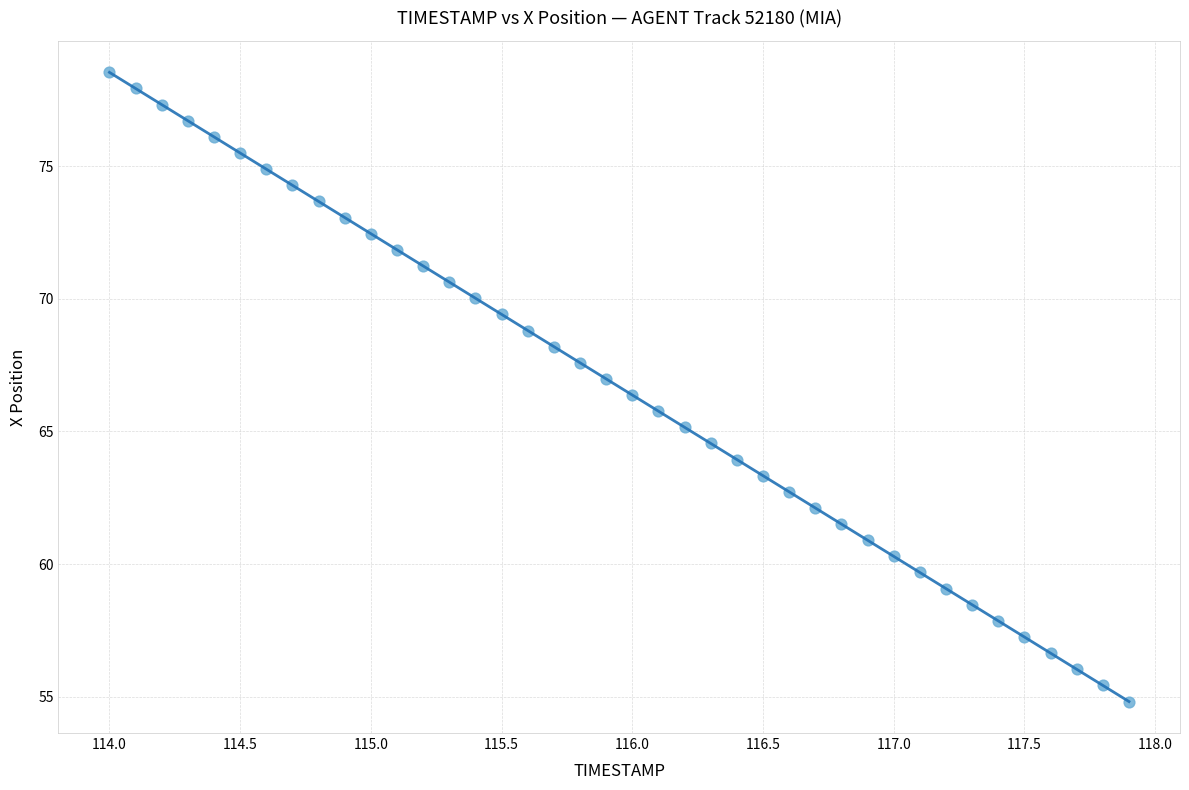

What is the range of Y values (max minus min)?

23.7